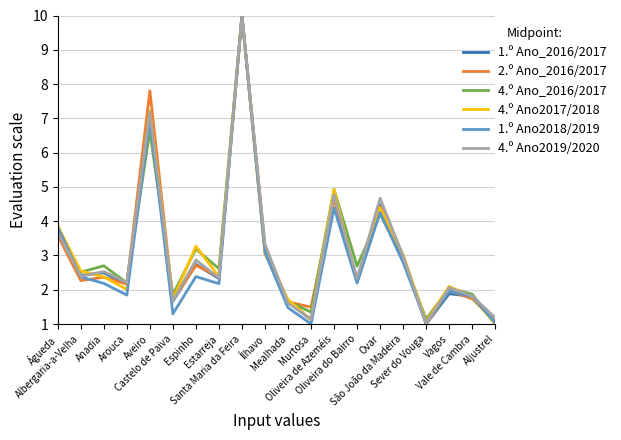

What is the lowest value of the 2.º Ano_2016/2017 series?

1.0